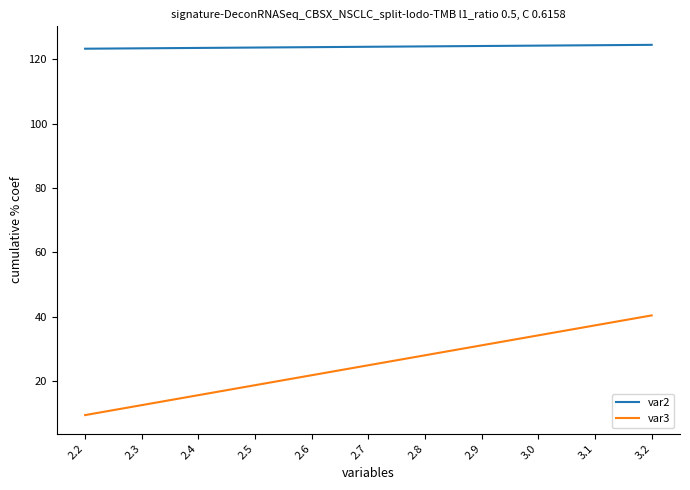

True or false: var3 and var2 cross at least once.

False